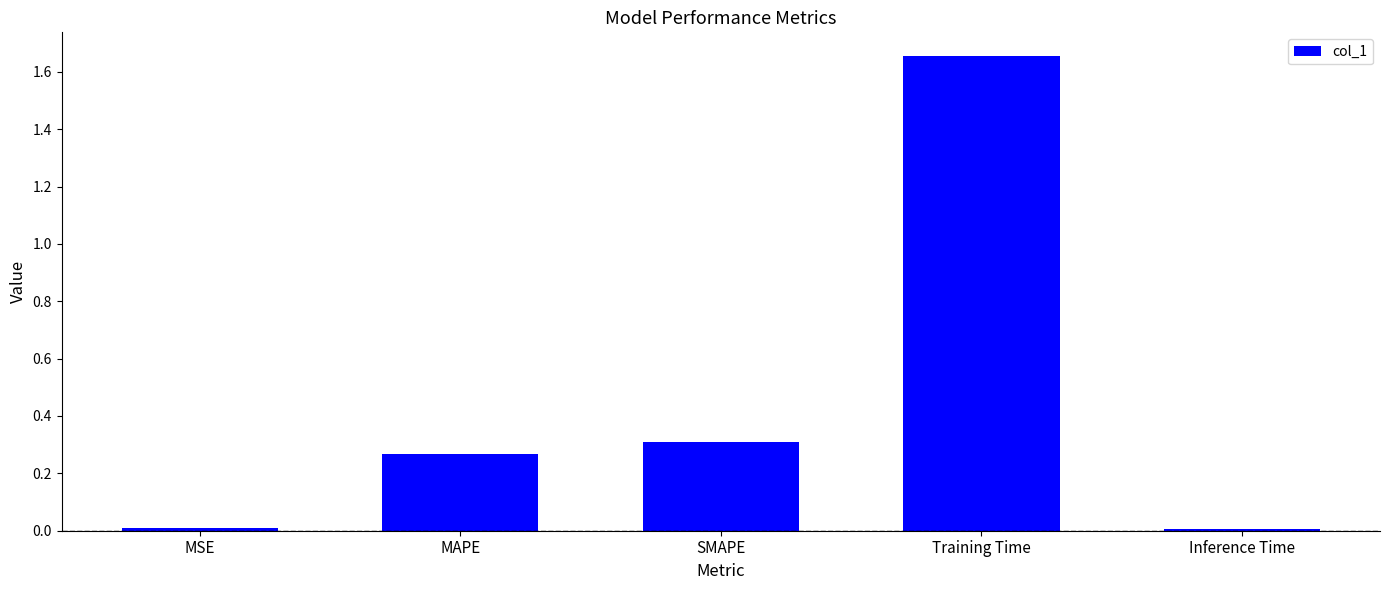

What is the label of the 4th bar from the right?

MAPE